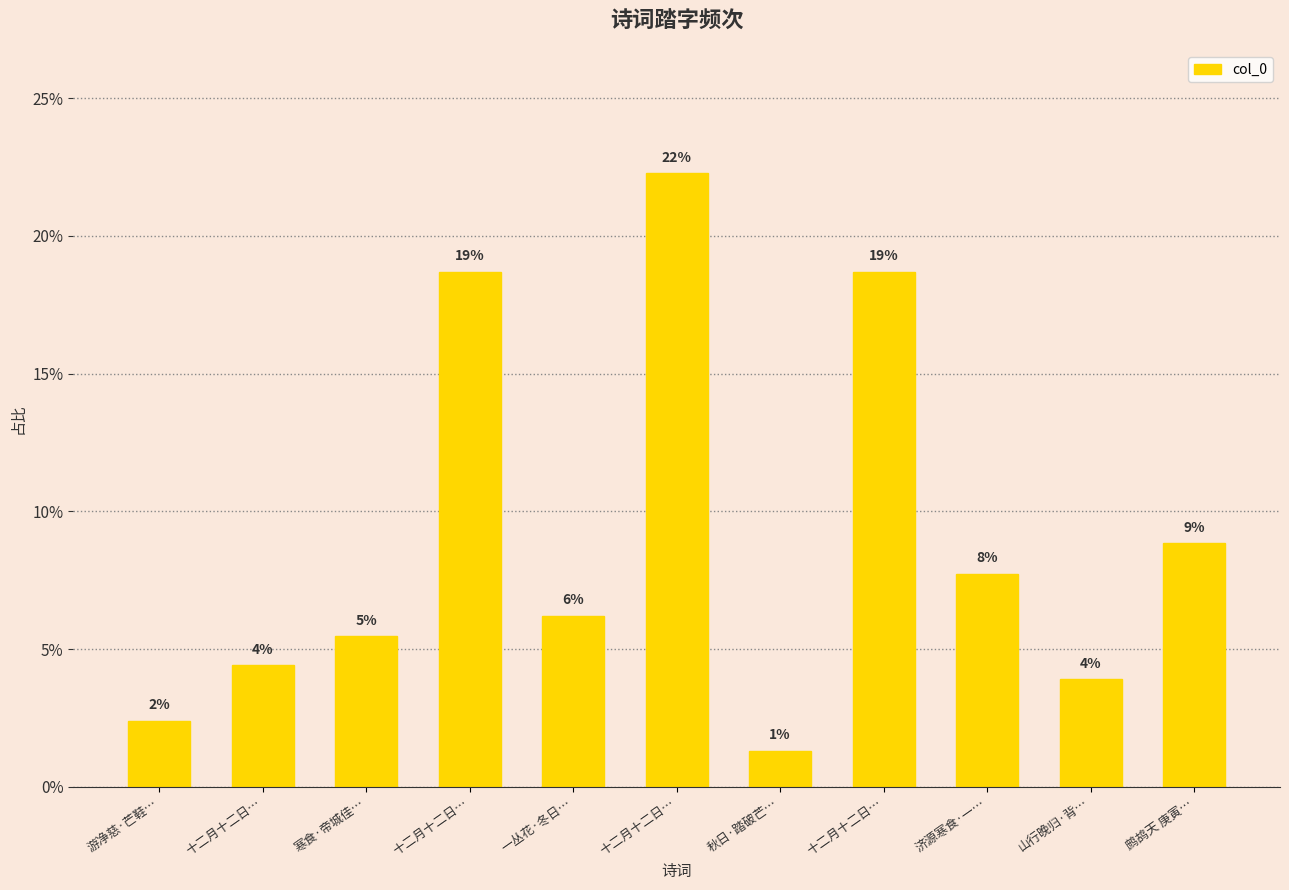

Does the chart contain any negative values?

No